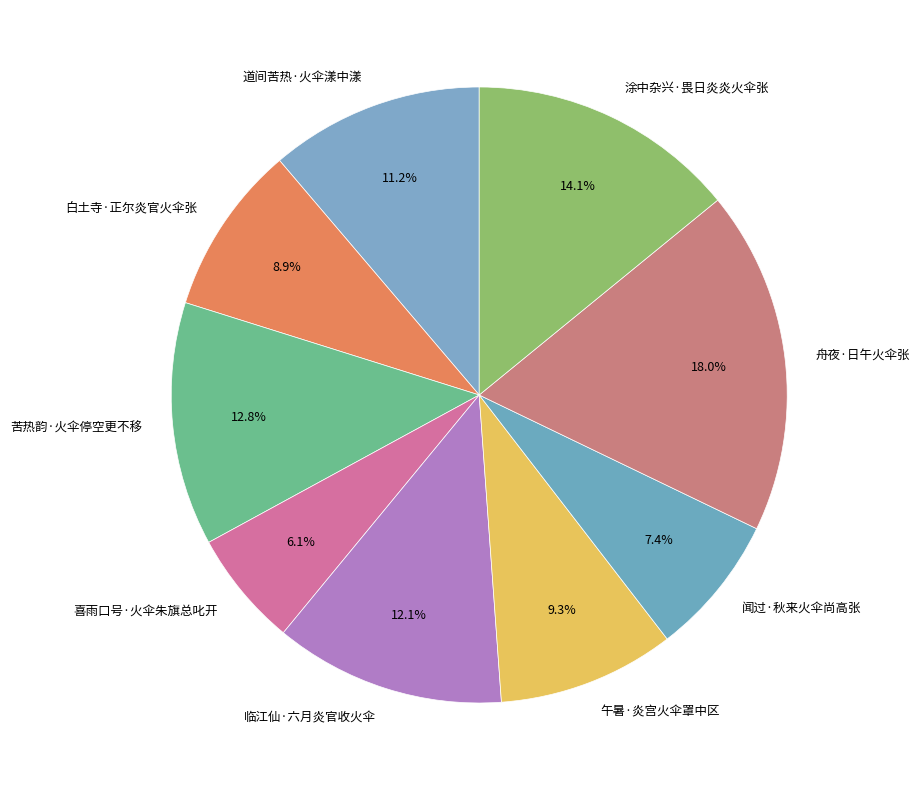

Is 喜雨口号·火伞朱旗总叱开 the majority of the pie?

No